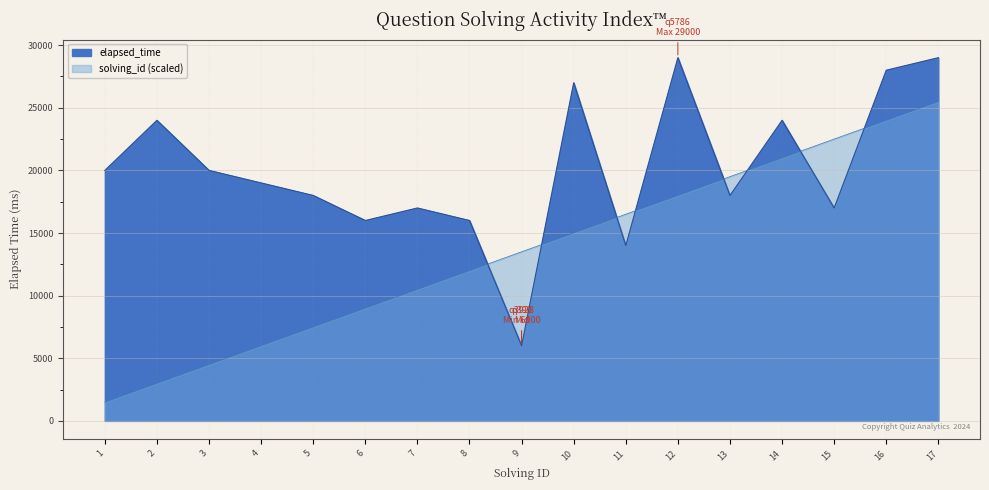

What is the sum of all elapsed_time values?

342000